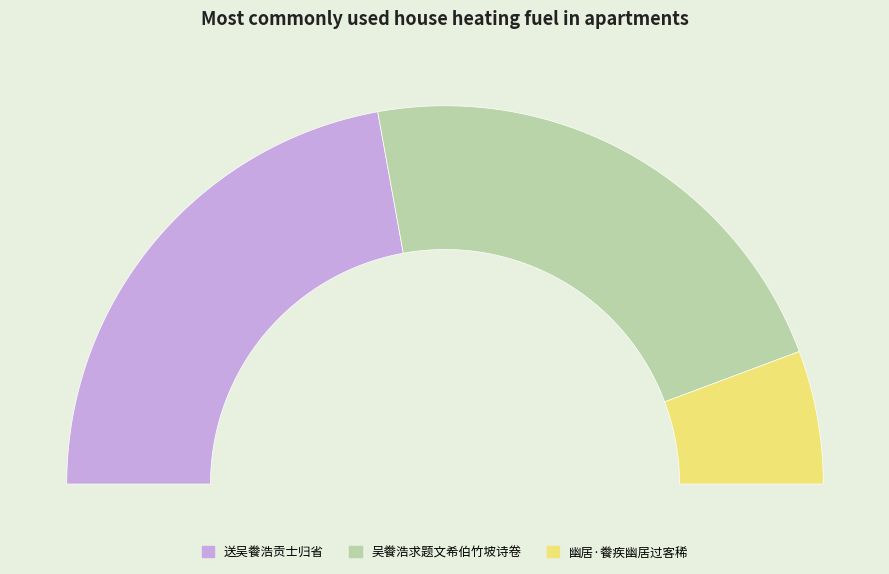

To the nearest percent, what portion does 吴餋浩求题文希伯竹坡诗卷 represent?

44%